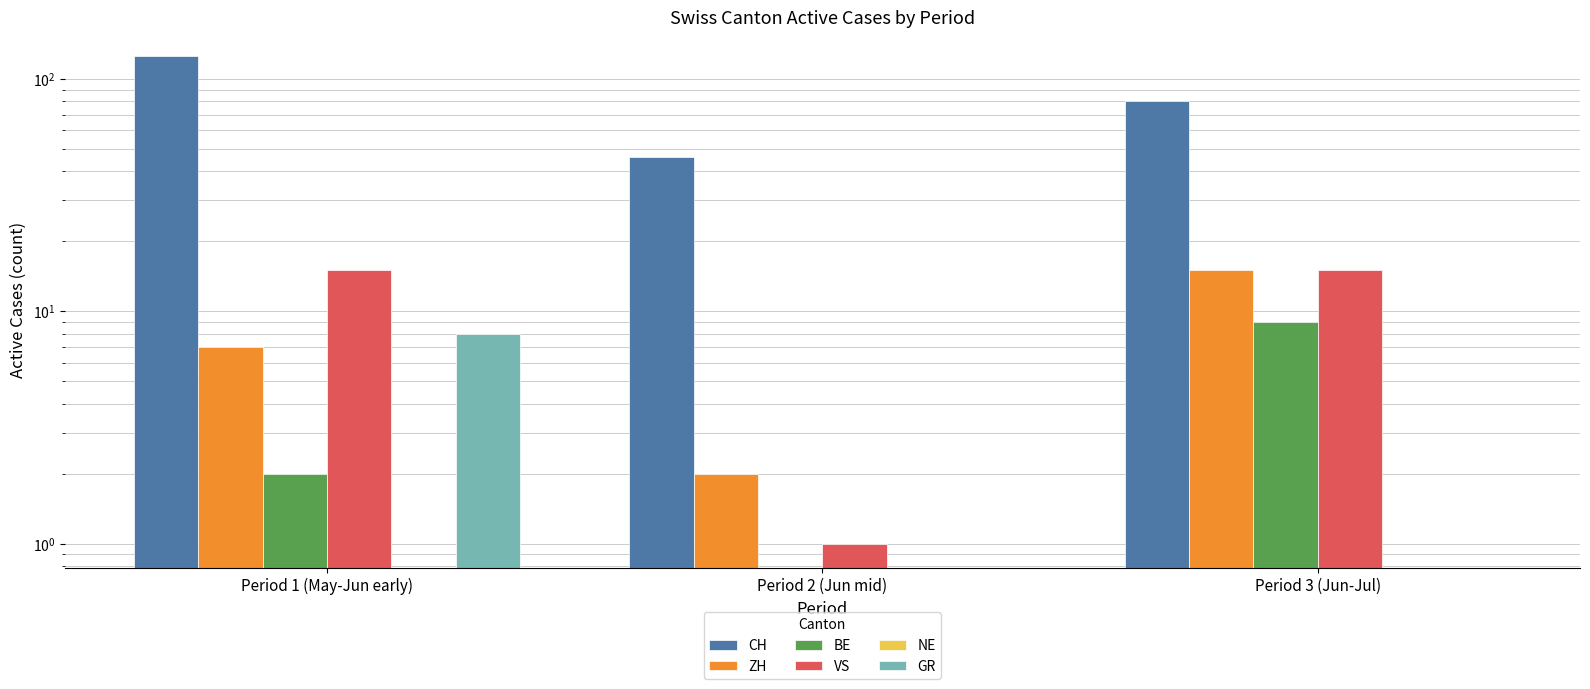

The value of VS at Period 2 (Jun mid) is 1. True or false?

False